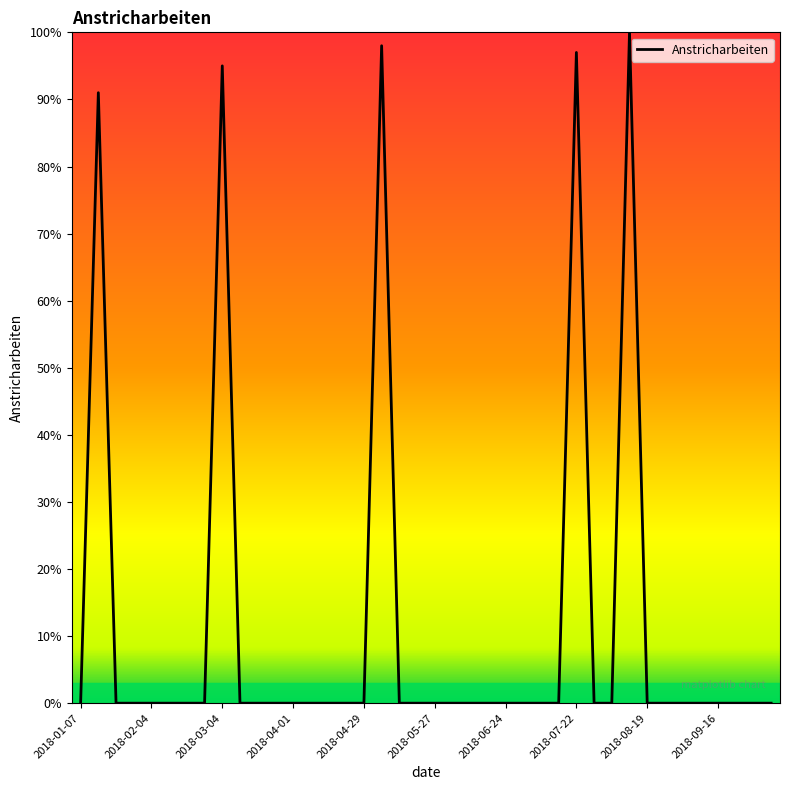

What is the greatest value displayed?

100